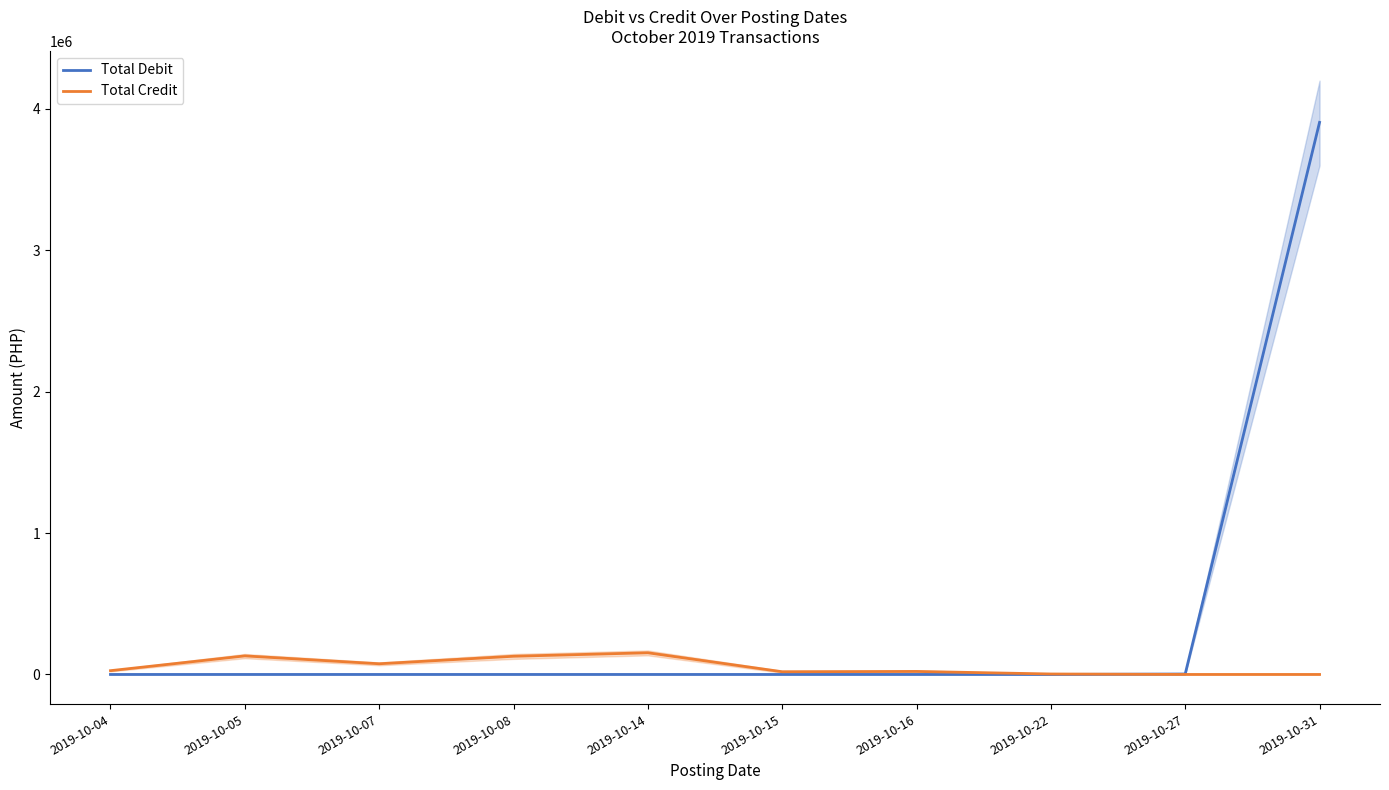

Which series has the widest spread of values?

Total Debit